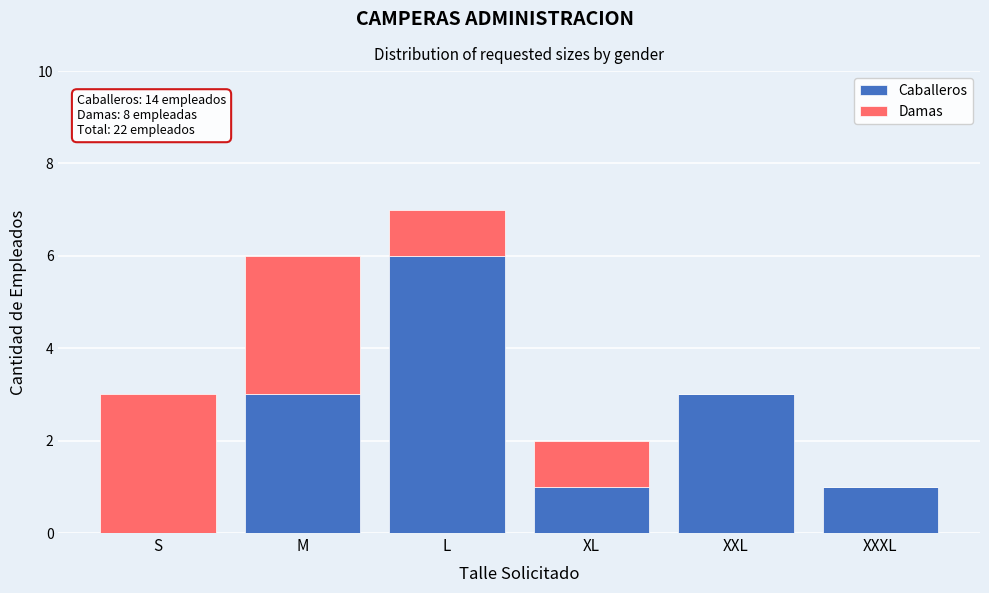

Reading left to right, list the values for the Caballeros series.

S=0	M=3	L=6	XL=1	XXL=3	XXXL=1